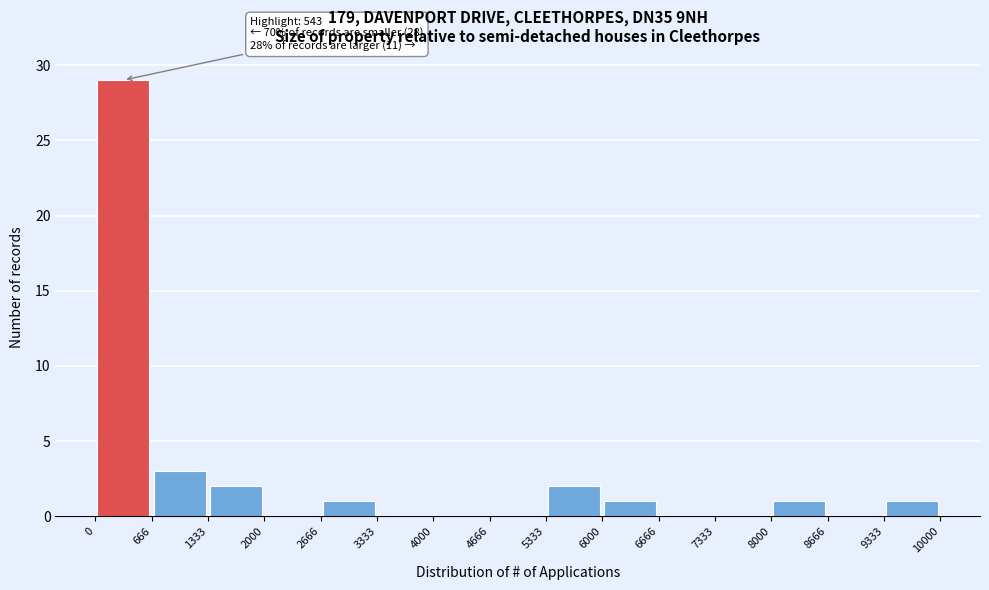

Which range on the x-axis has the tallest bar?

0 to 666